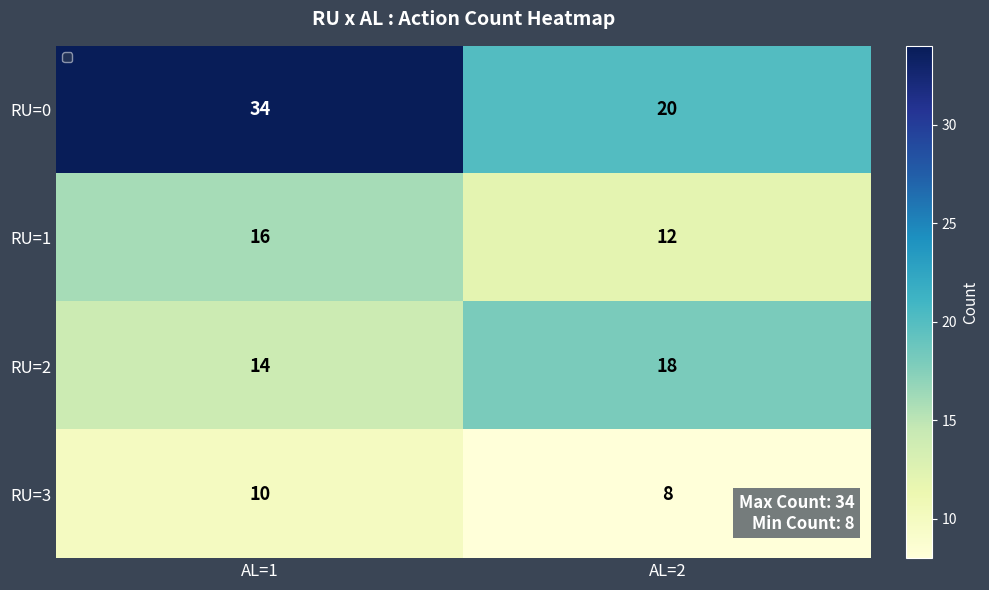

What is the greatest value displayed?

34